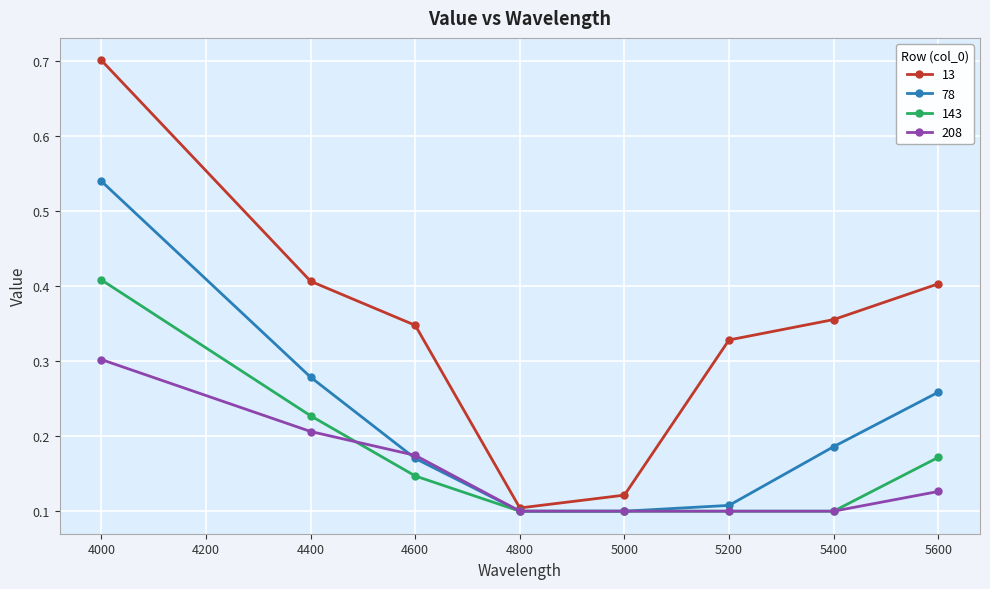

What are all the series names shown in the legend?

13, 78, 143, 208